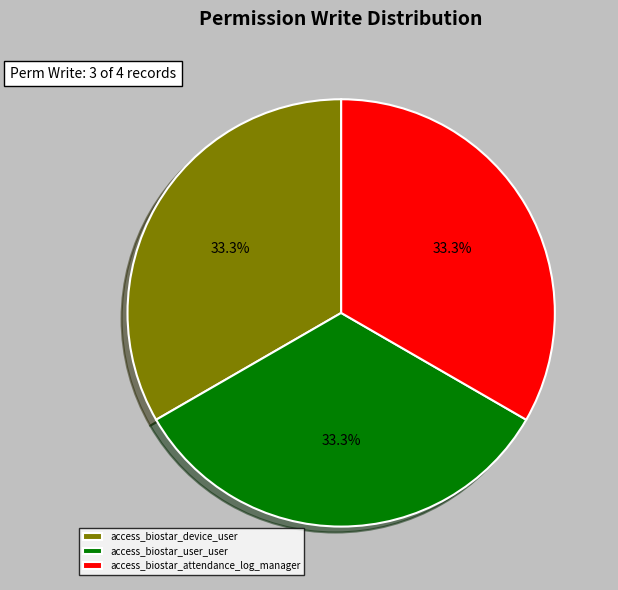

To the nearest percent, what percentage of the pie is access_biostar_device_user?

33%